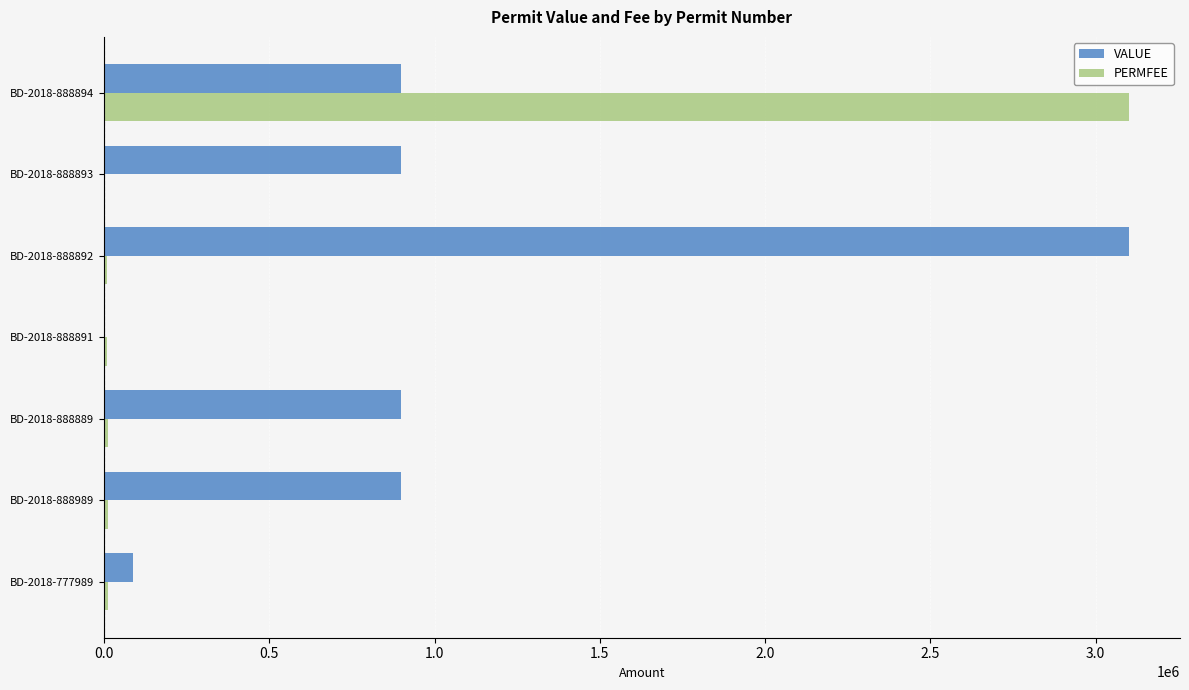

At which category is the sum across all series the highest?

BD-2018-888894